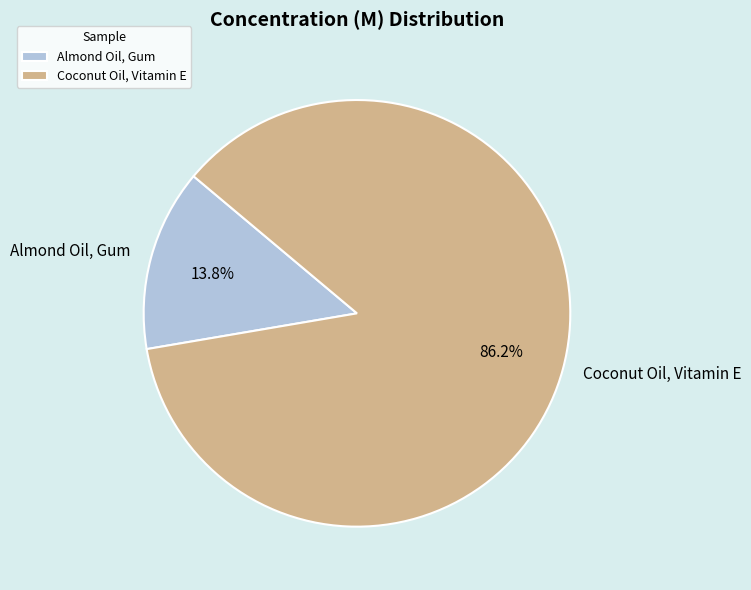

Which category has the biggest portion of the pie?

Coconut Oil, Vitamin E